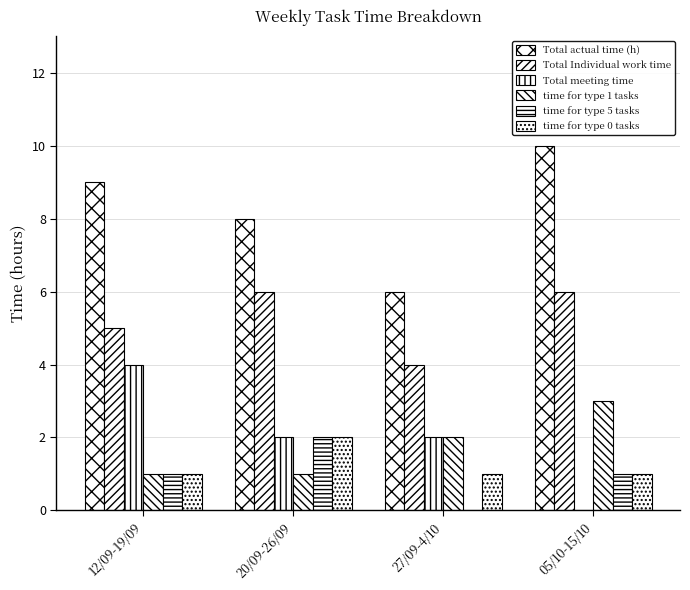

How many groups of bars are there?

4